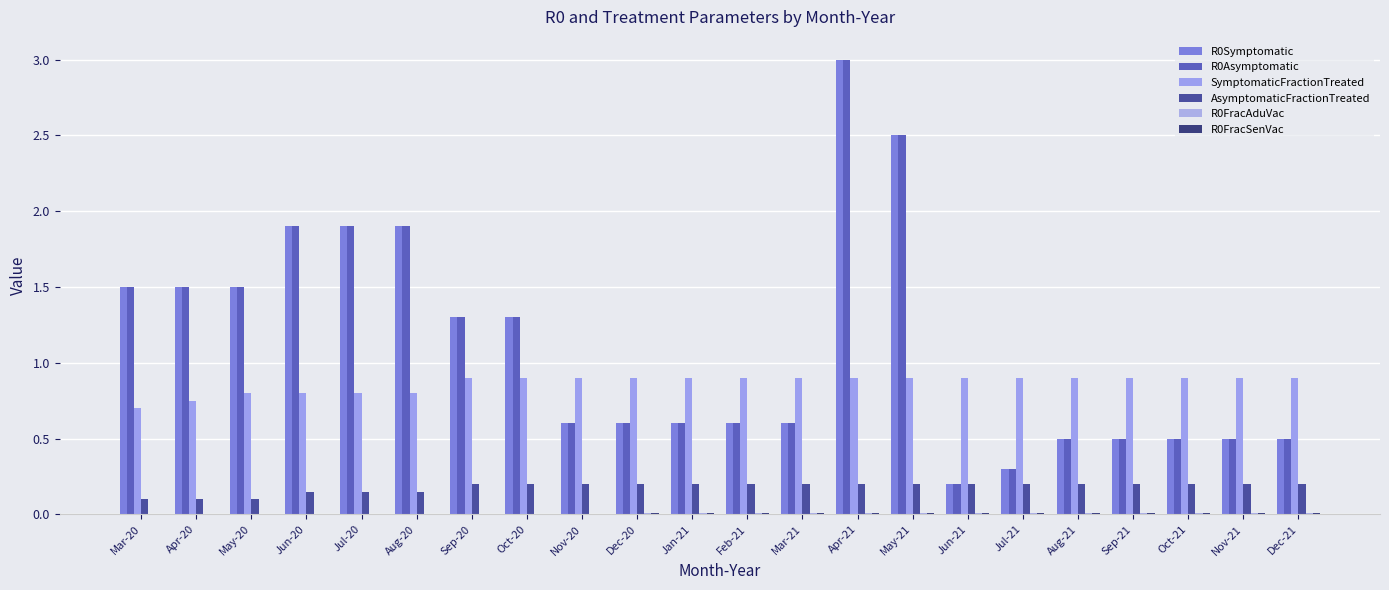

Which category has the lowest value in the R0FracSenVac series?

Mar-20